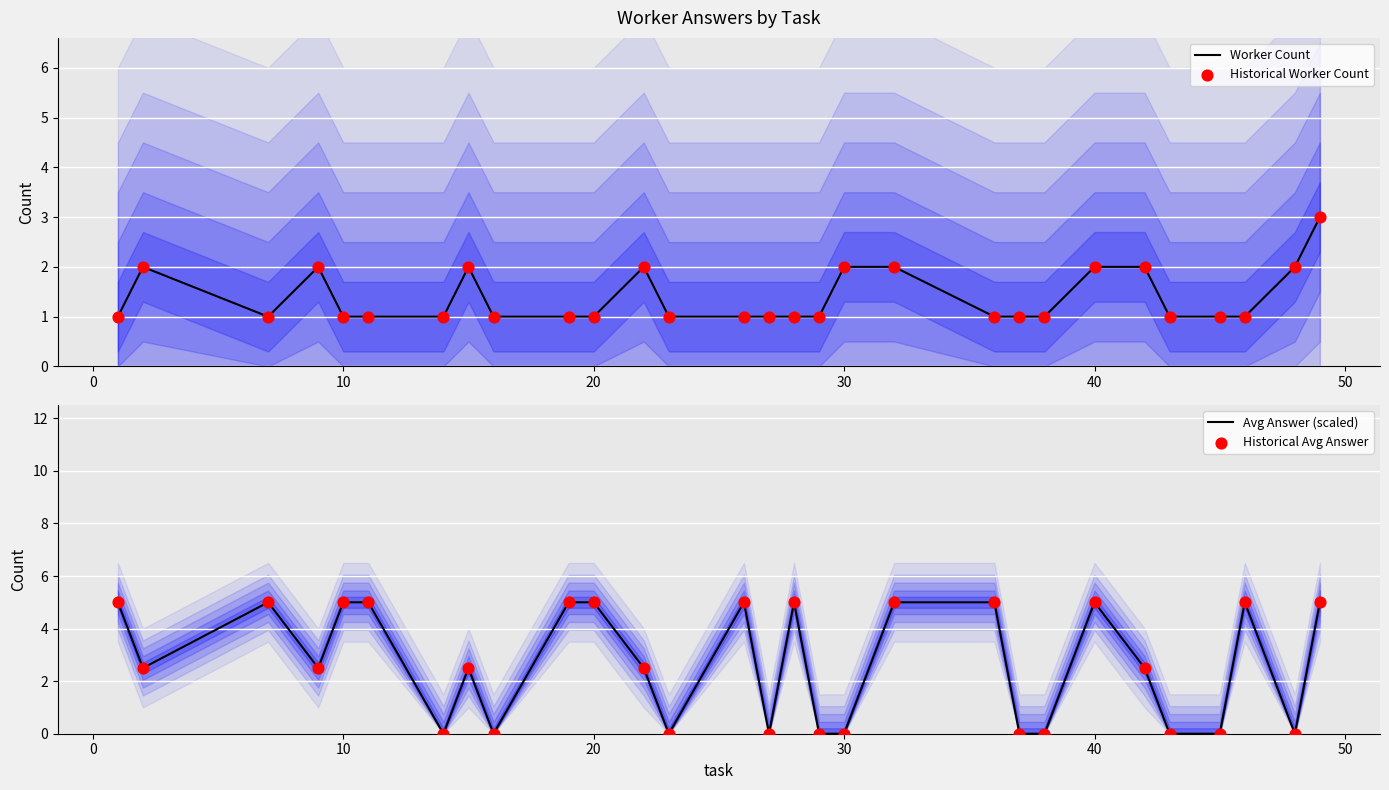

What are all the series names shown in the legend?

Worker Count, Historical Worker Count, Avg Answer (scaled), Historical Avg Answer